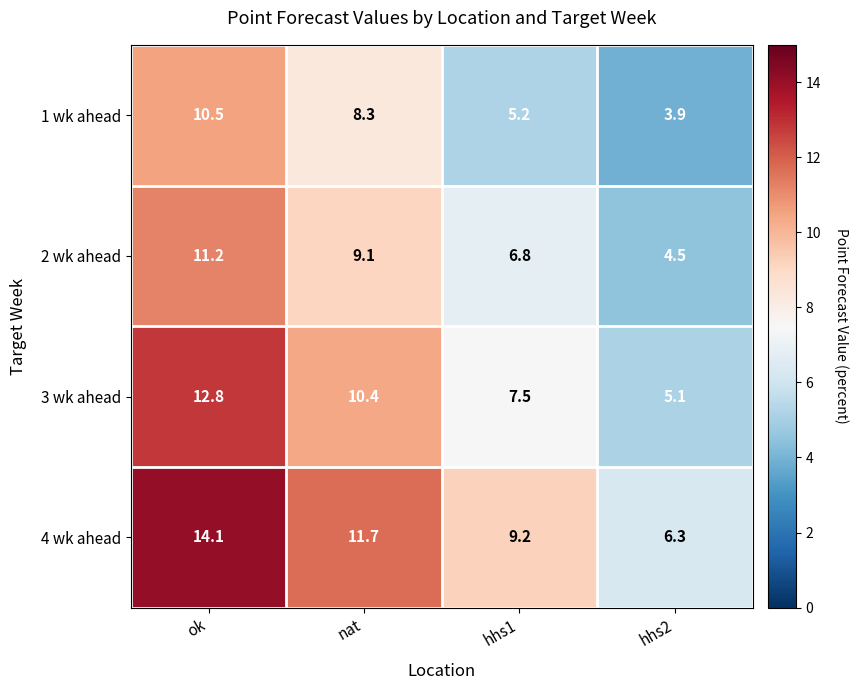

What is the greatest value displayed?

14.1